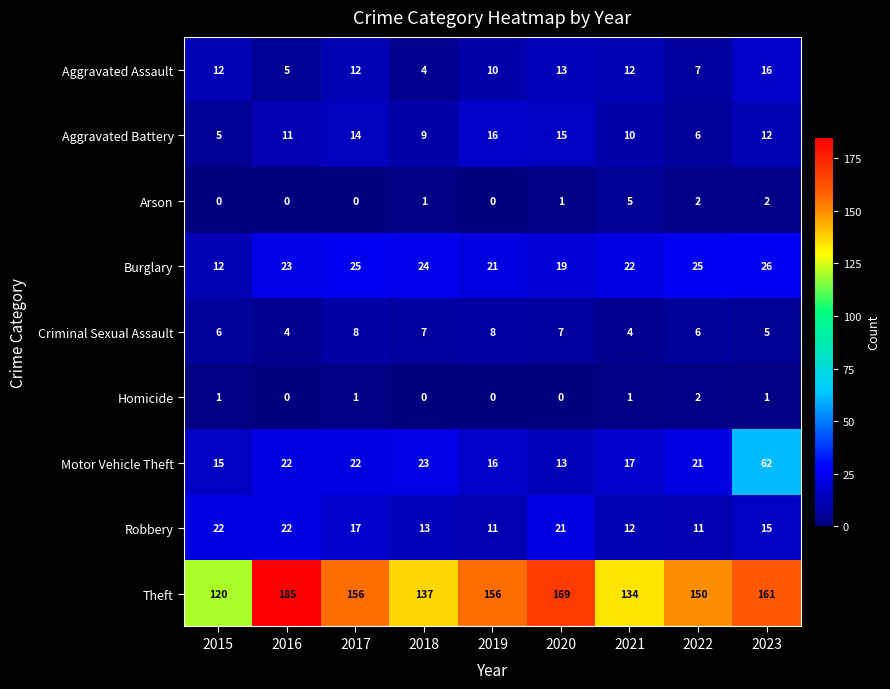

The value of Aggravated Assault at 2015 is 19. True or false?

False